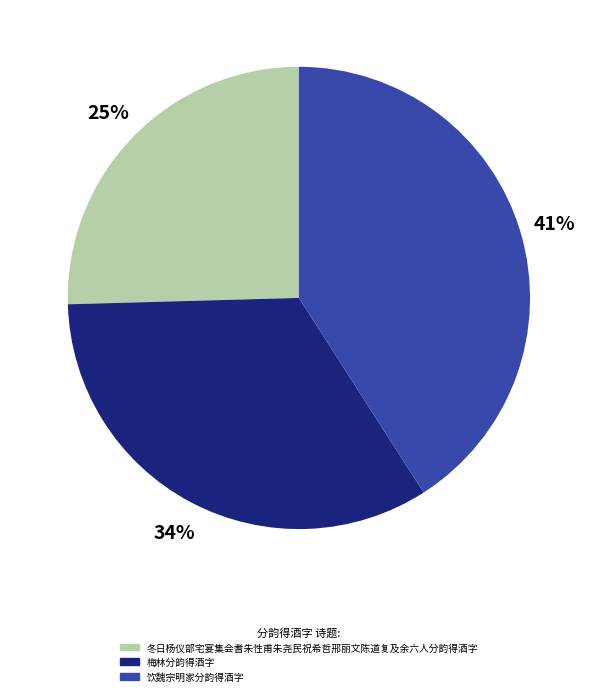

True or false: 饮魏宗明家分韵得酒字 accounts for 27% of the total.

False